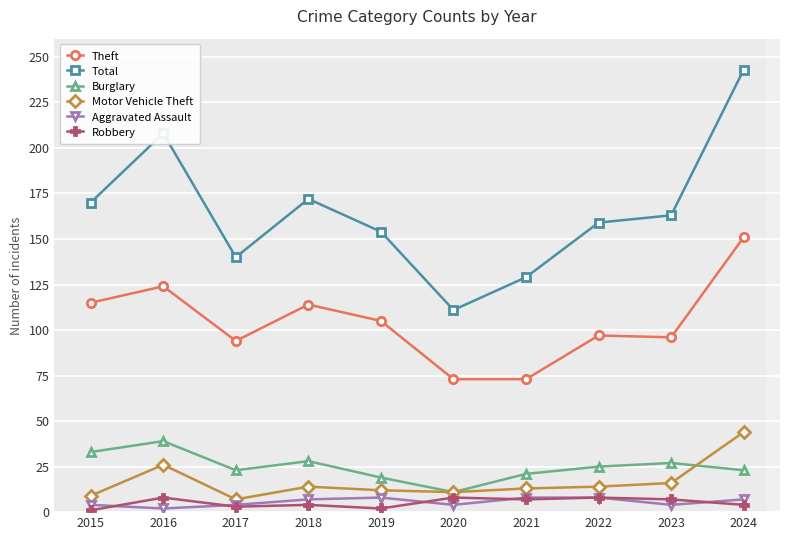

At which label is Total closest to 177?

2018